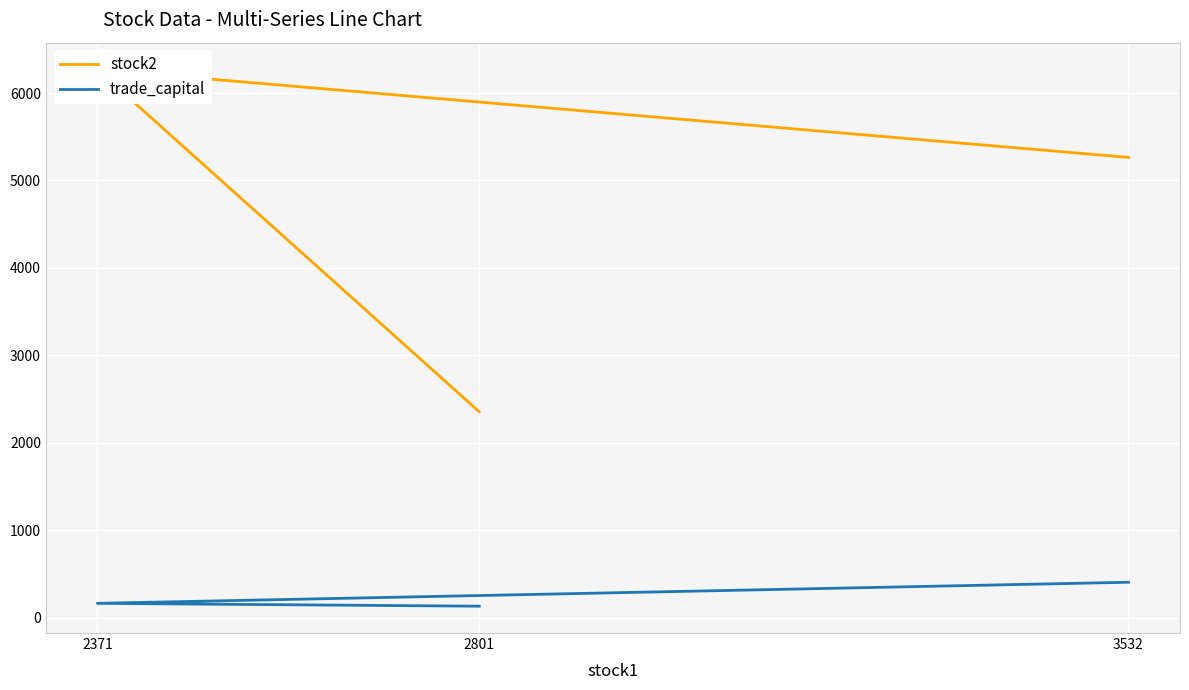

At 2801, list the series in order from largest to smallest.

stock2, trade_capital